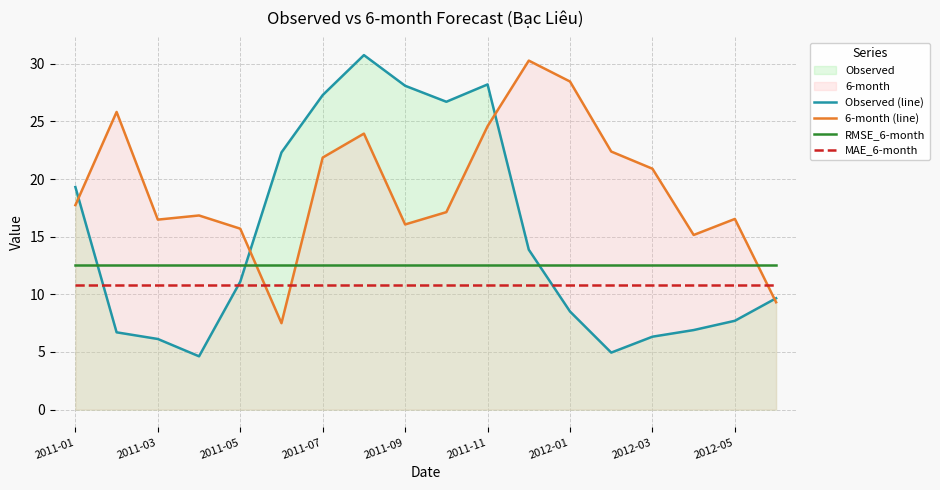

How many intersections are there between Observed (line) and 6-month (line)?

4